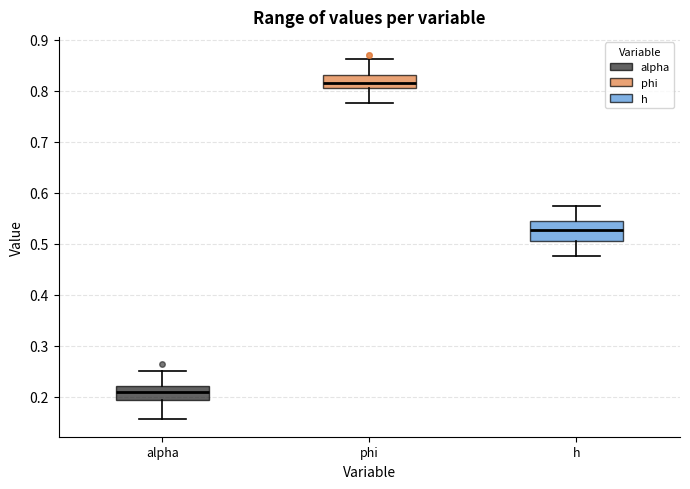

Reading left to right, read every box against the y-axis: the position of its median line, the range the box covers, and the ends of its whiskers. The values are not printed on the chart, so give them approximately, as read against the axis.

alpha: median 0.21, box 0.19 to 0.22, whiskers 0.16 to 0.25
phi: median 0.82, box 0.81 to 0.83, whiskers 0.78 to 0.86
h: median 0.53, box 0.51 to 0.54, whiskers 0.48 to 0.57